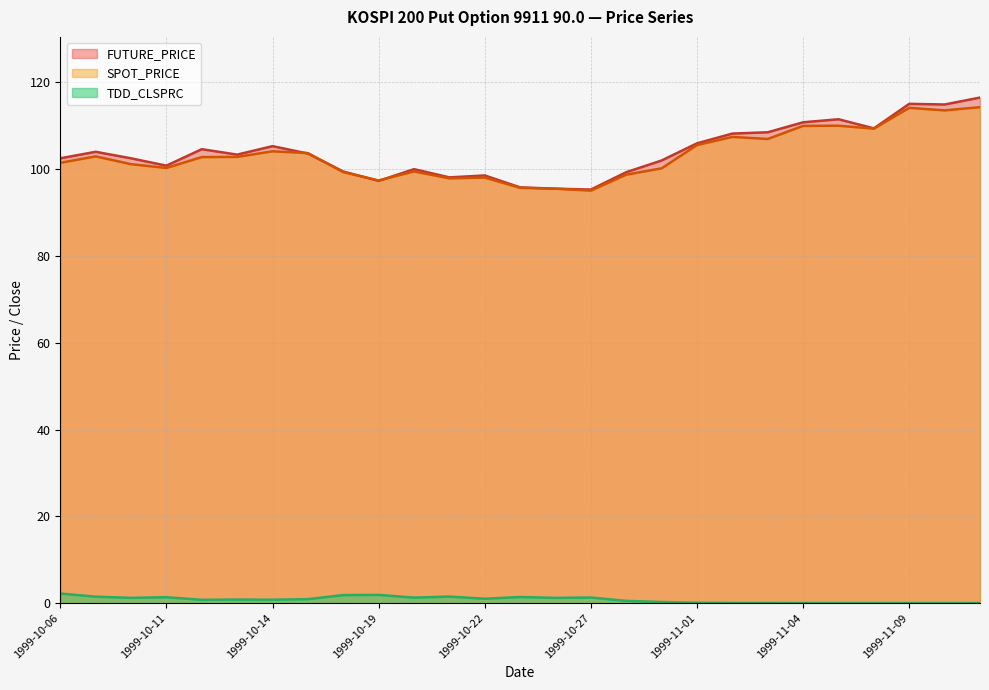

What value does the SPOT_PRICE series have at 1999-10-27?

95.0